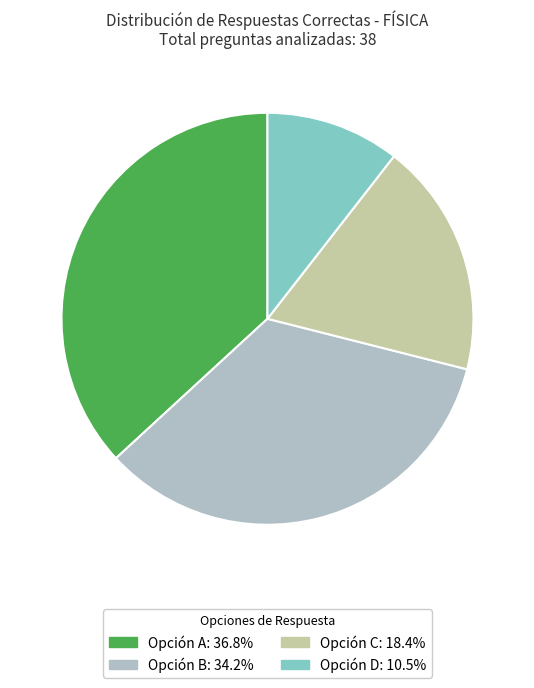

Is there a majority slice in this chart?

No